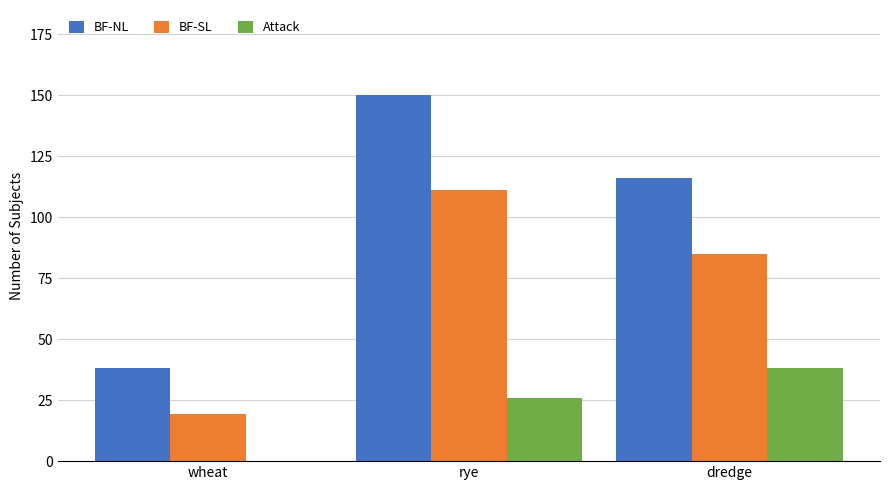

The value of BF-SL at dredge is 85.0. True or false?

True